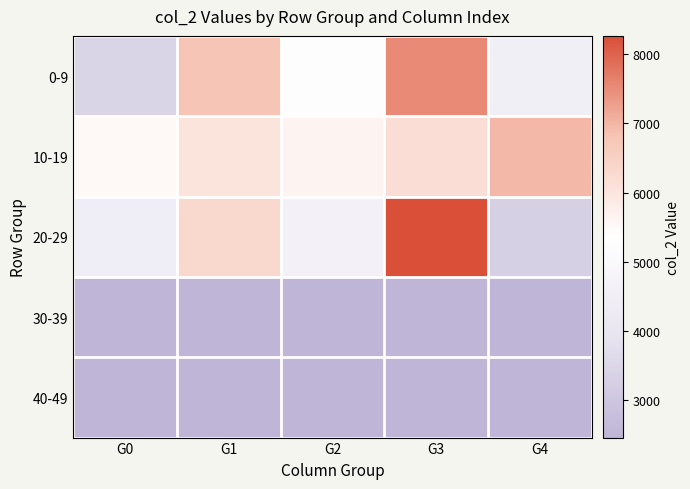

How many distinct data groups are displayed?

5